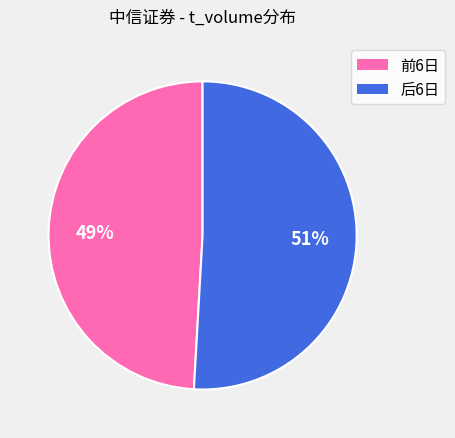

To the nearest percent, what is the average slice percentage?

50%